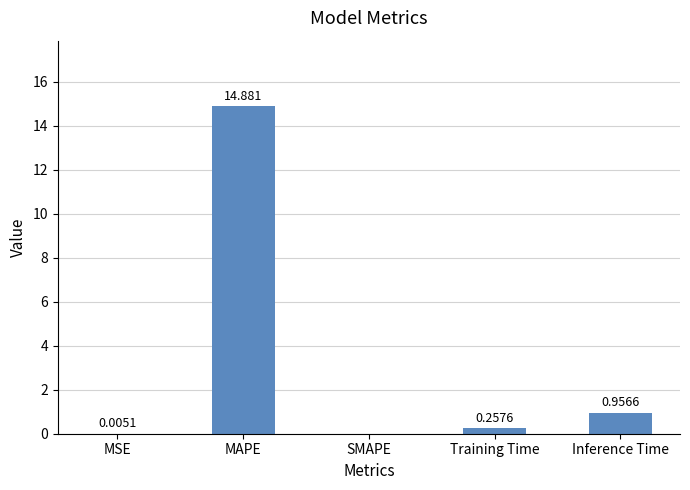

Between Training Time and SMAPE, which is larger?

Training Time